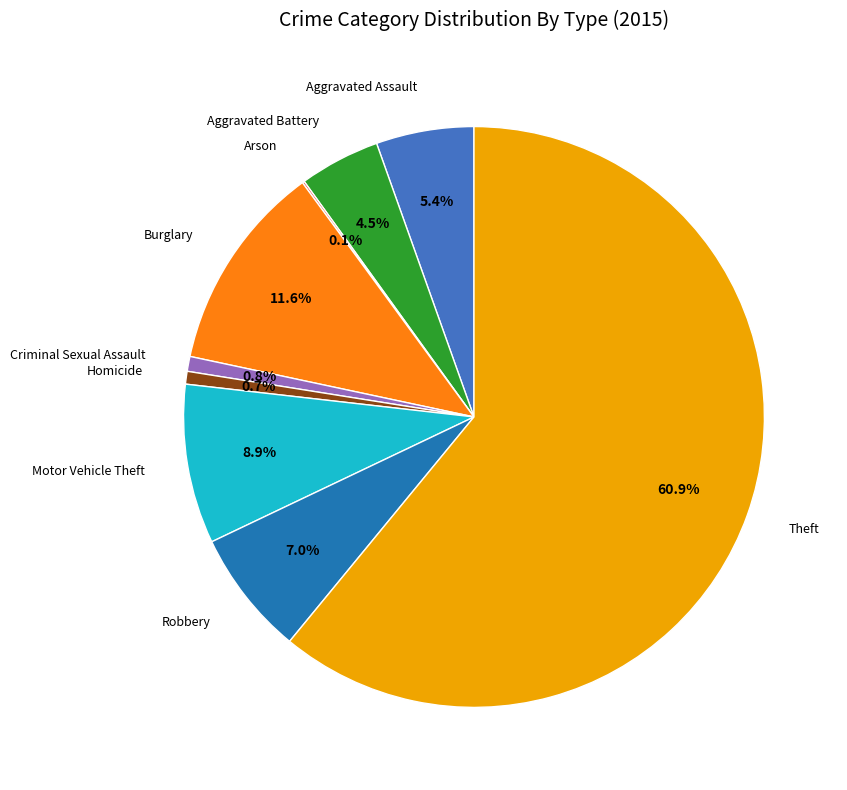

Is there any slice that represents more than half of the pie?

Yes